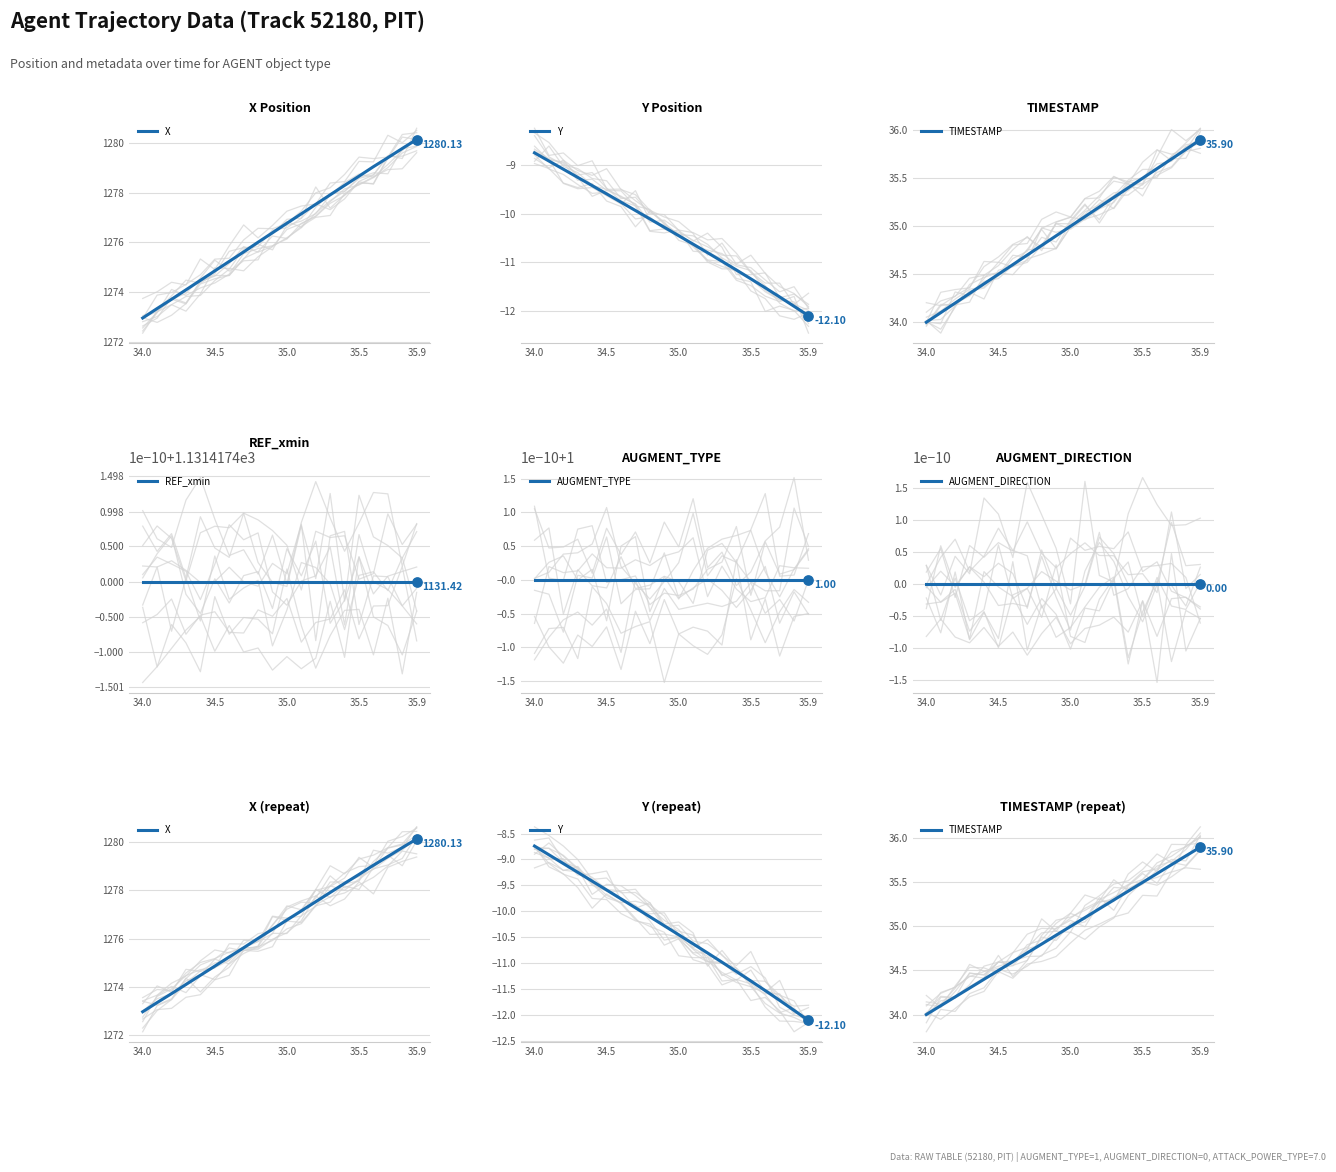

At how many categories does at least one series exceed 969?

20